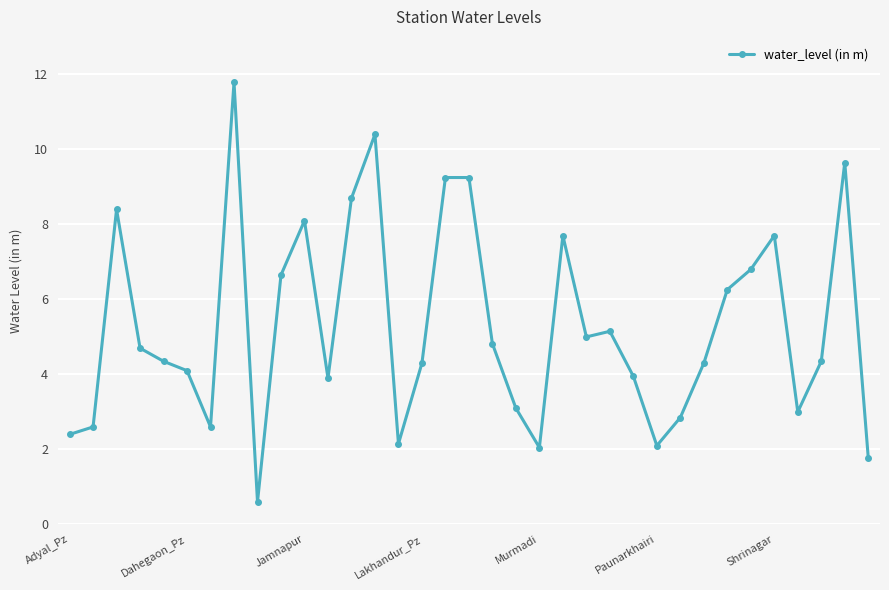

True or false: there are more than 0 points higher than both neighbors.

True